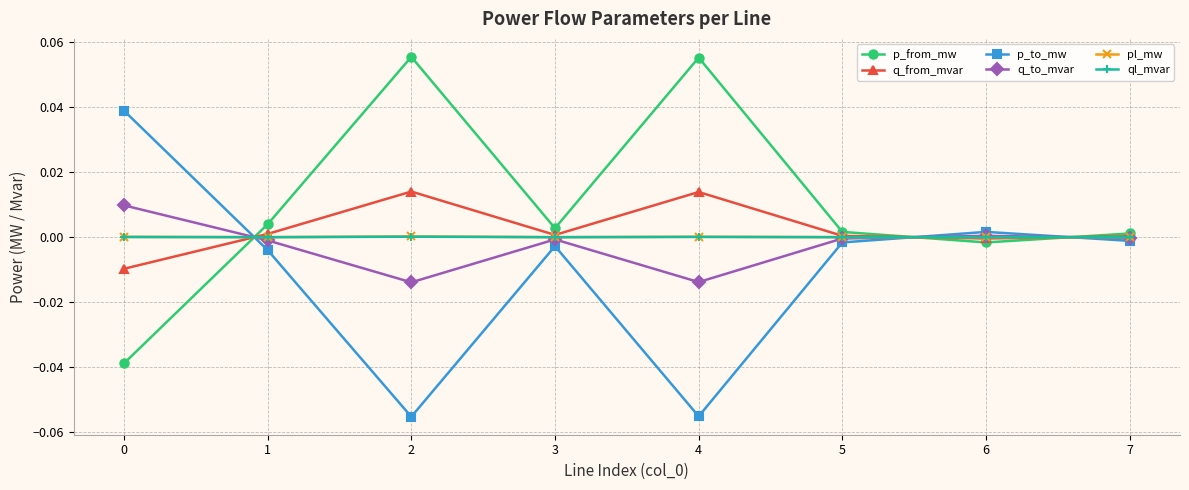

Where is the first local maximum for p_to_mw?

3